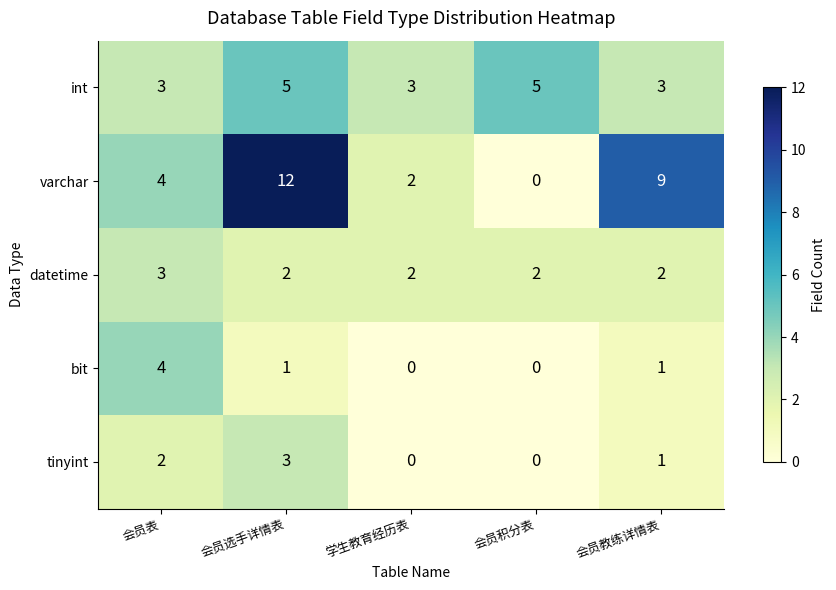

What is the difference between the varchar values at 会员选手详情表 and 会员教练详情表?

3